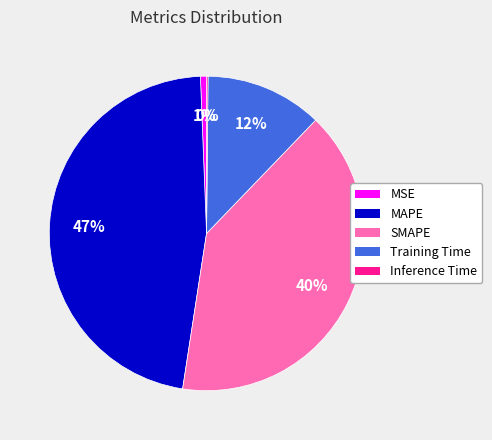

Combined, do Training Time and SMAPE account for over 50%?

Yes